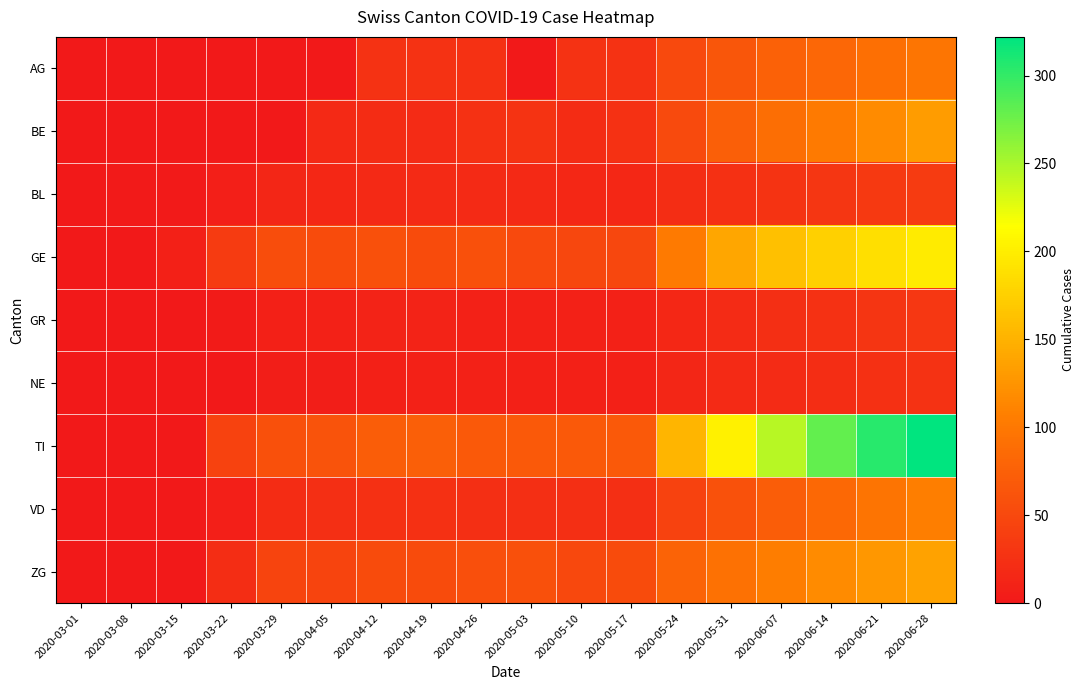

Which category has the lowest value across all series?

2020-03-01